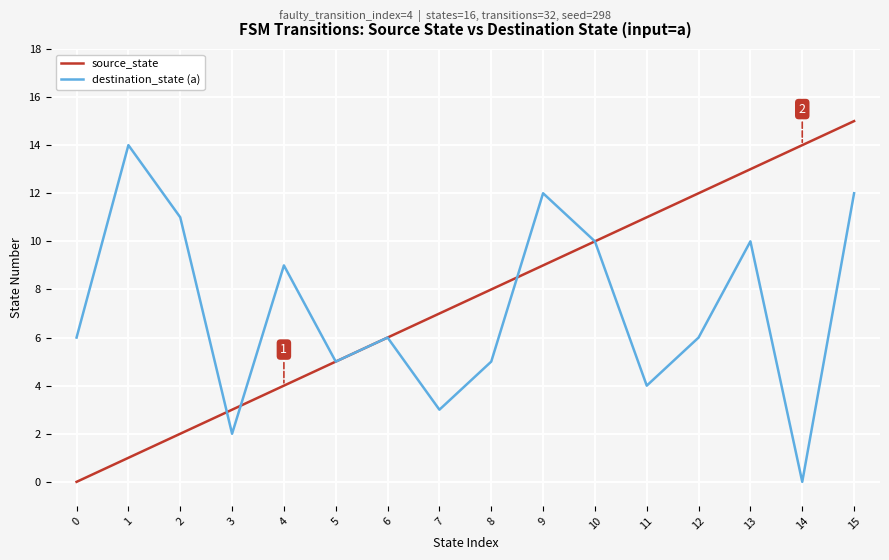

Between 6 and 13, which series saw the biggest shift?

source_state